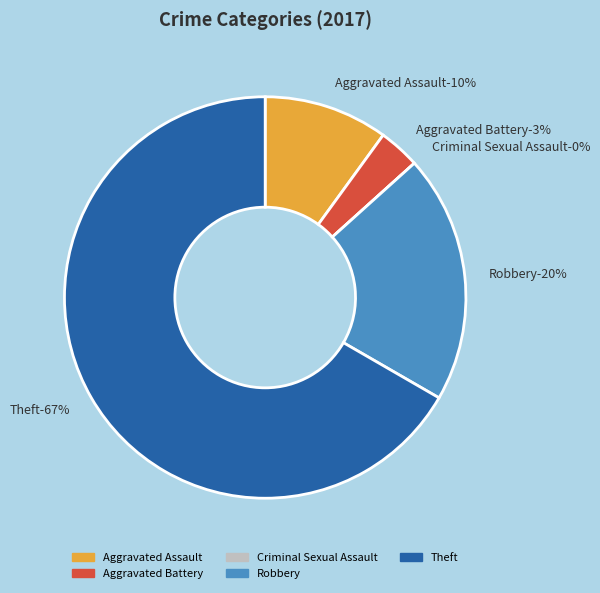

To the nearest percent, what is the difference between the largest and smallest slice percentages?

67%